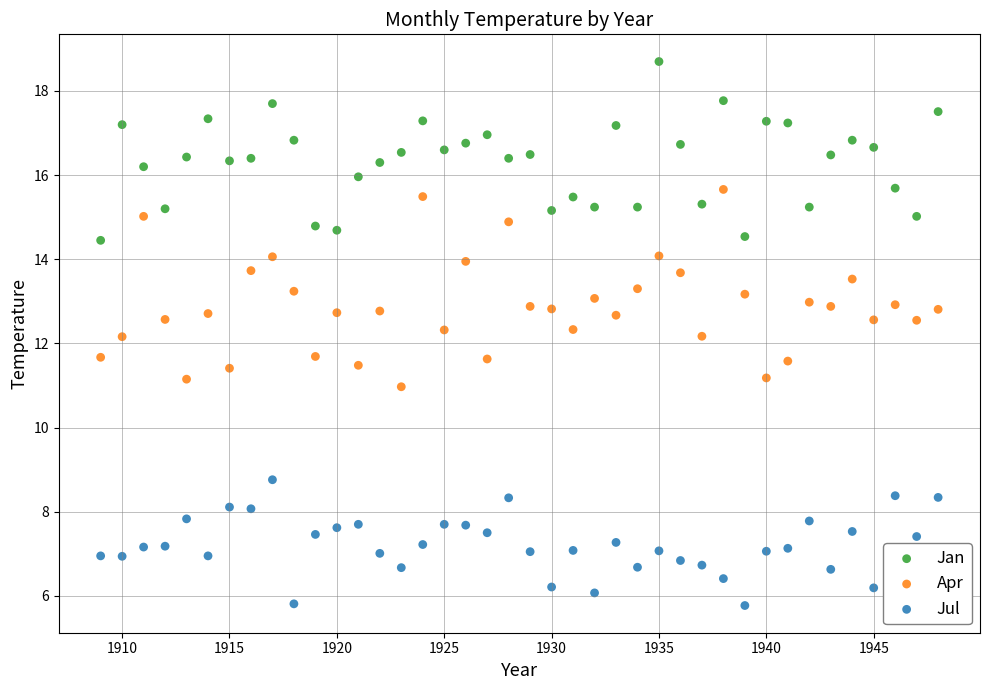

Across all data points, what is the range of X values (max minus min)?

39.0